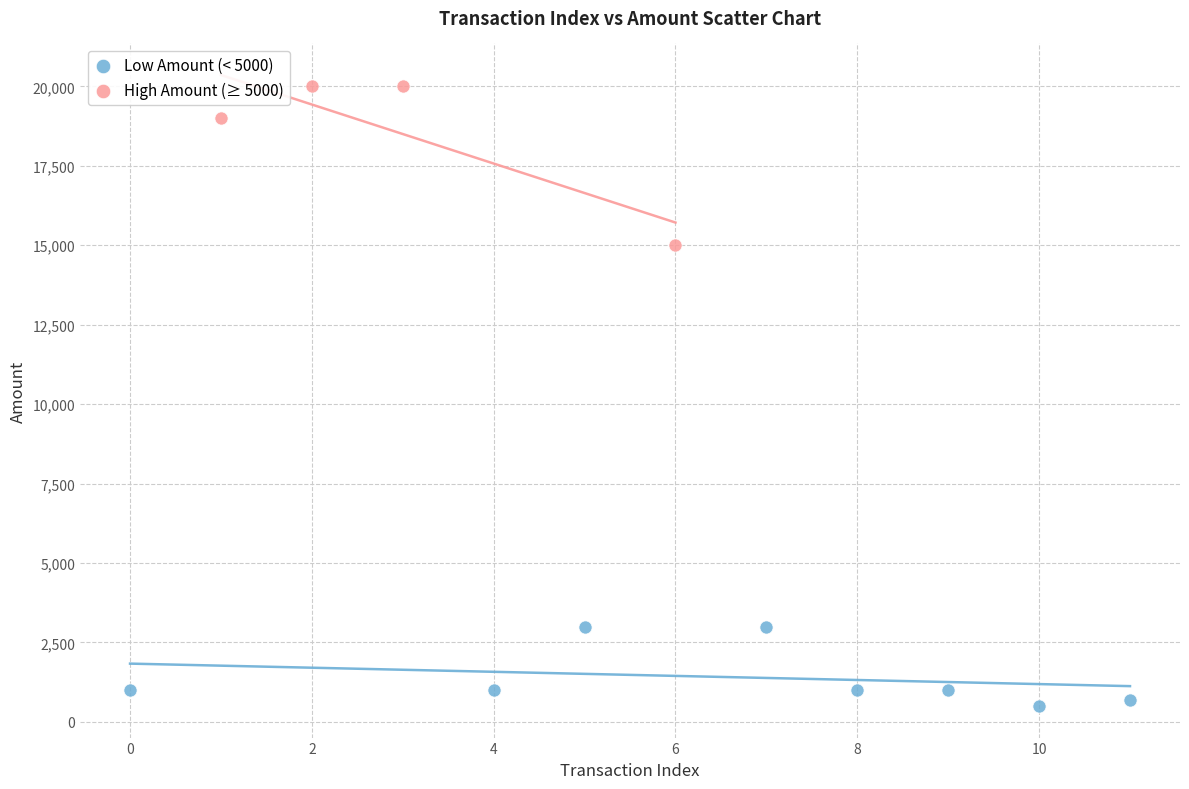

Which series has the widest spread of Y values?

High Amount (≥ 5000)